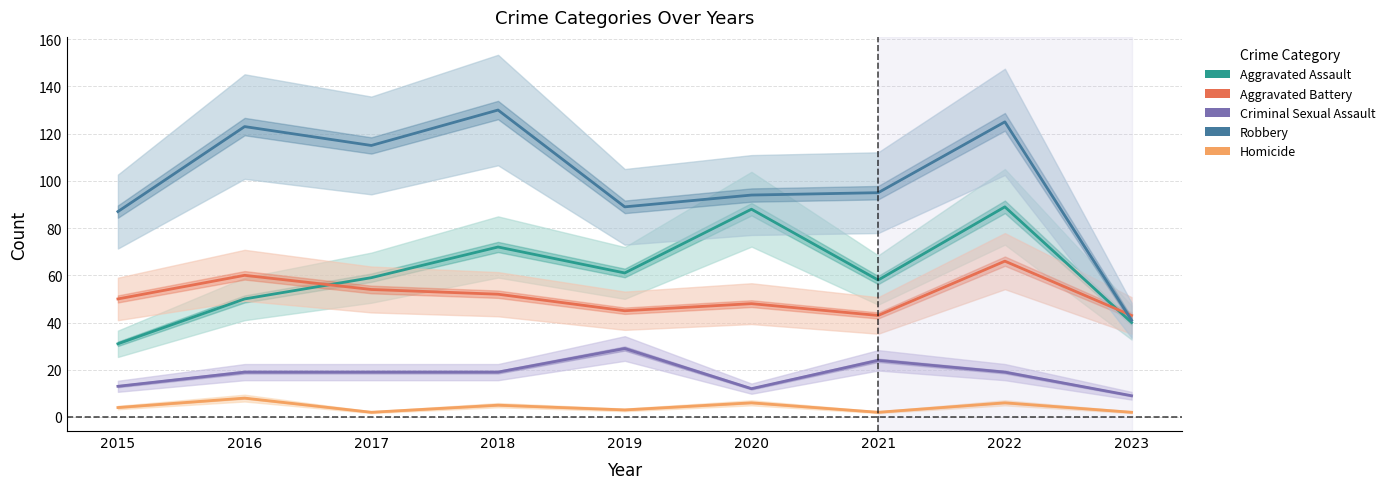

What is the difference between the maximum and minimum values in the Aggravated Battery series?

23